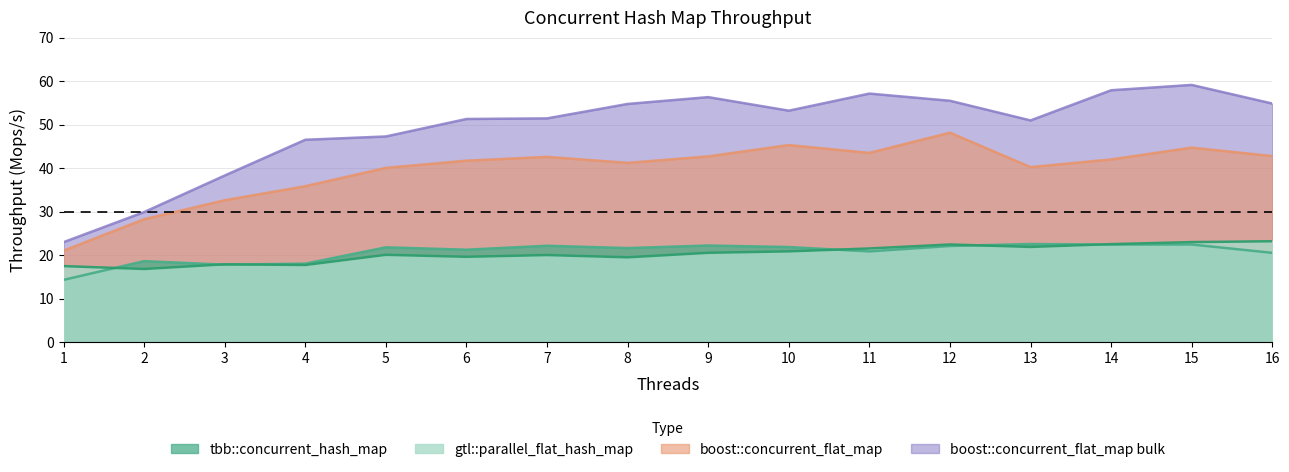

What is the value of the boost::concurrent_flat_map bulk point at the 4th from the left?

46.5